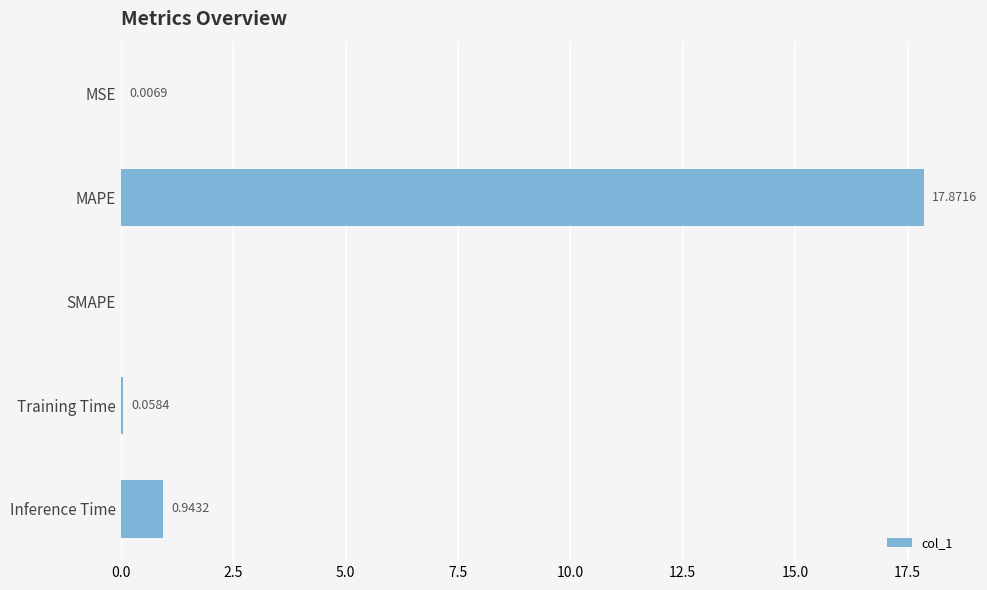

What is the sum of all values?

18.9